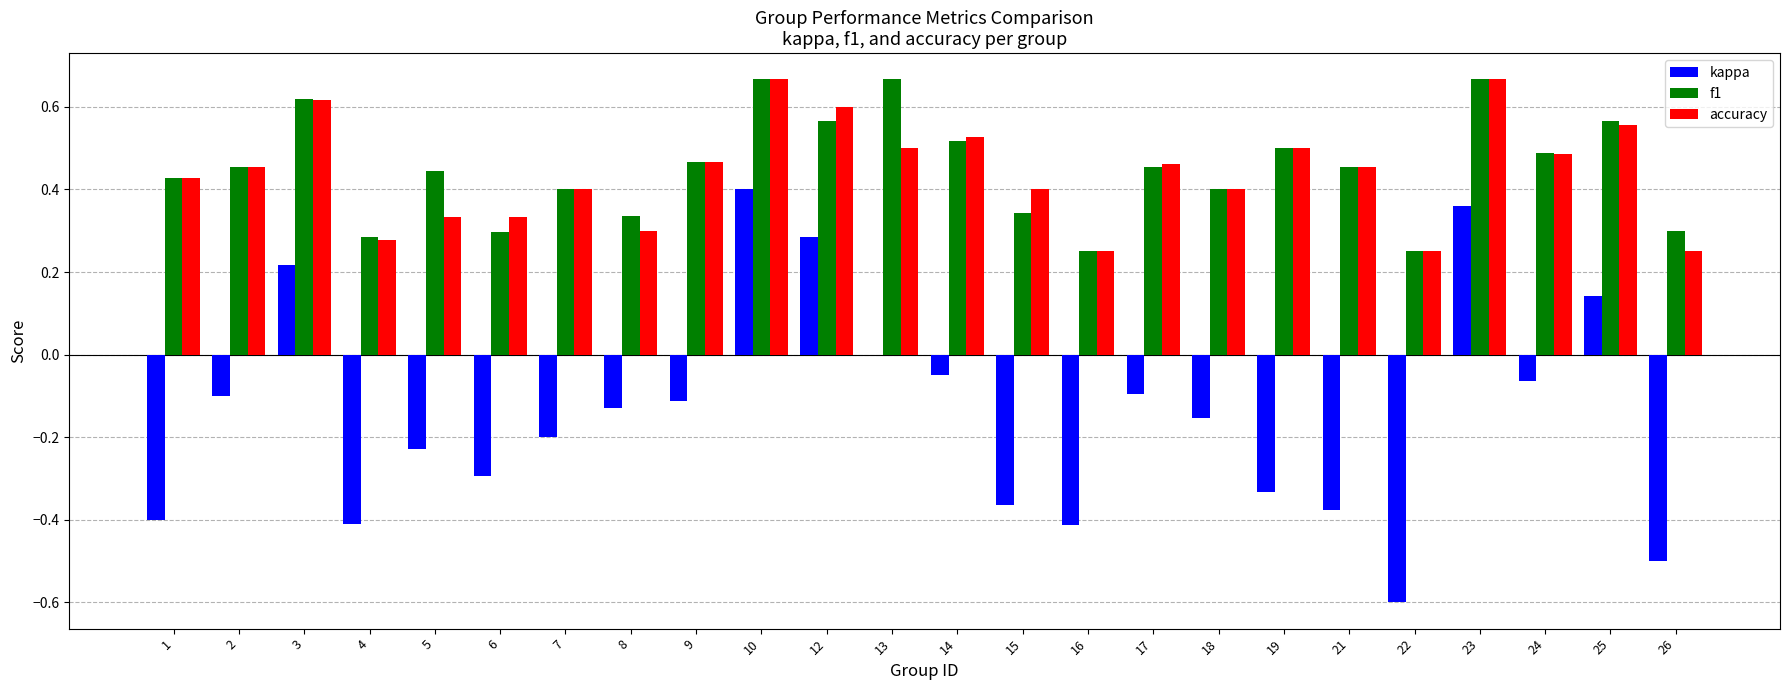

What is the sum of the f1 values at 10 and 16?

0.9